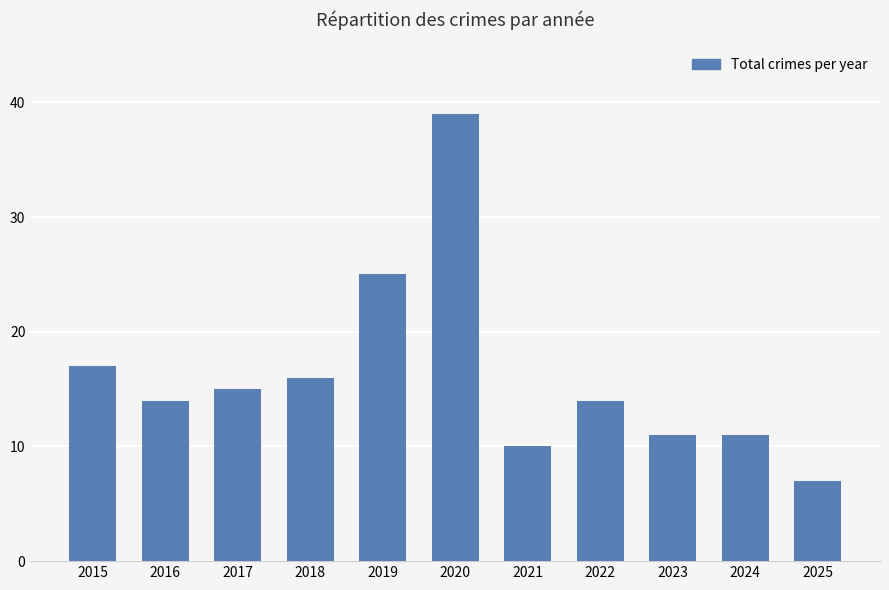

What is the approximate value at 2022?

14